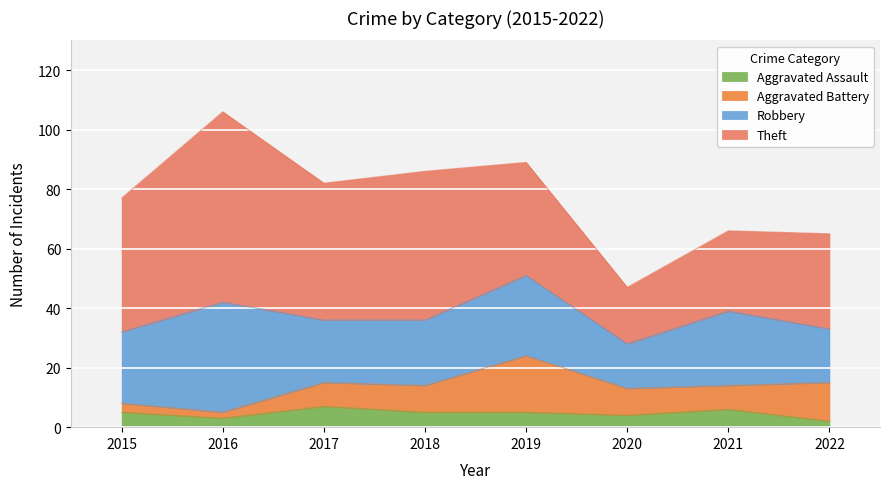

True or false: Aggravated Assault and Robbery intersect in this chart.

False